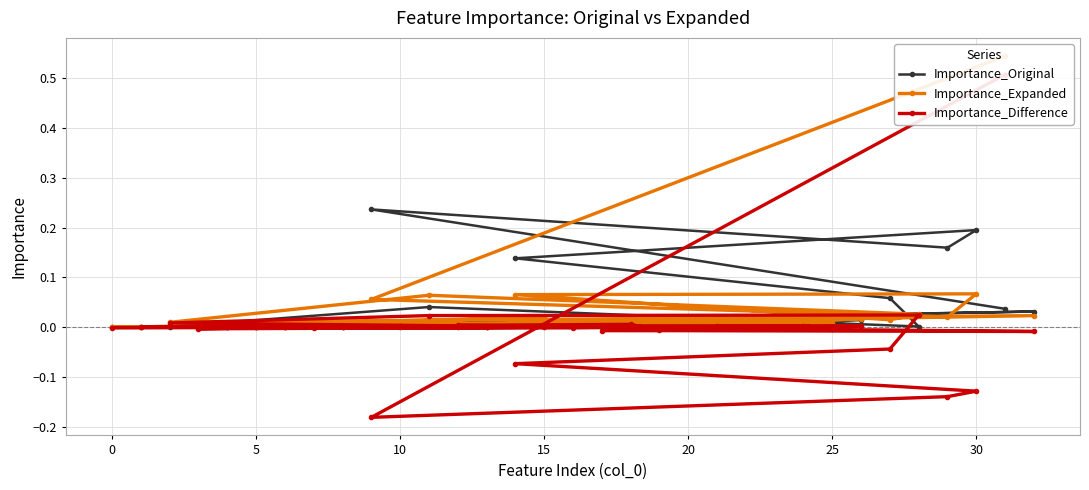

What is the smallest value displayed?

-0.2